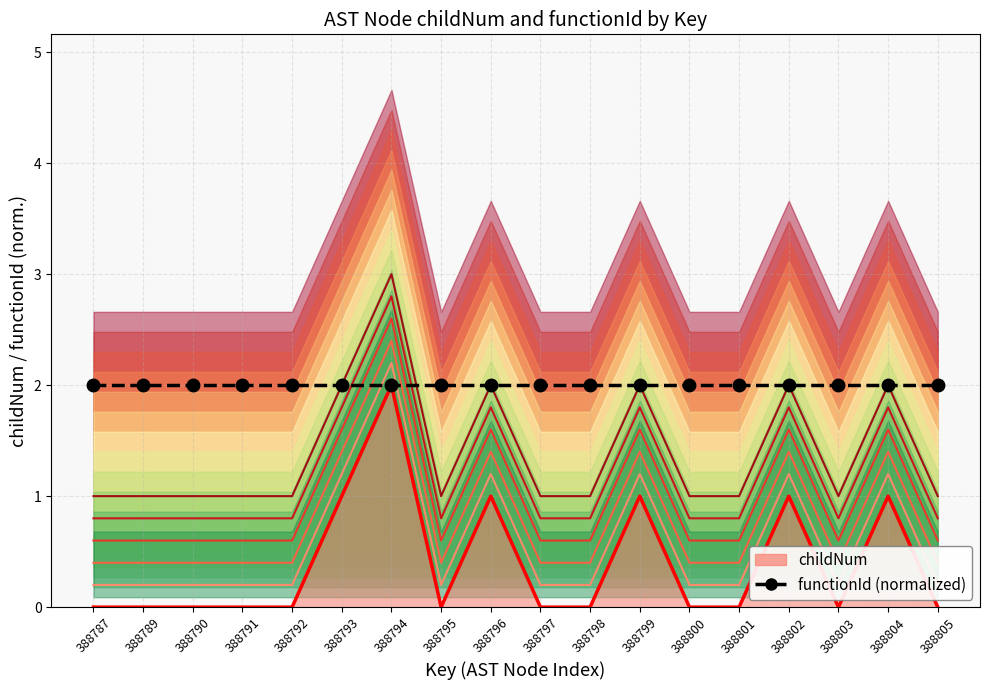

List the labels in order of value, largest first.

388794, 388793, 388796, 388799, 388802, 388804, 388787, 388789, 388790, 388791, 388792, 388795, 388797, 388798, 388800, 388801, 388803, 388805